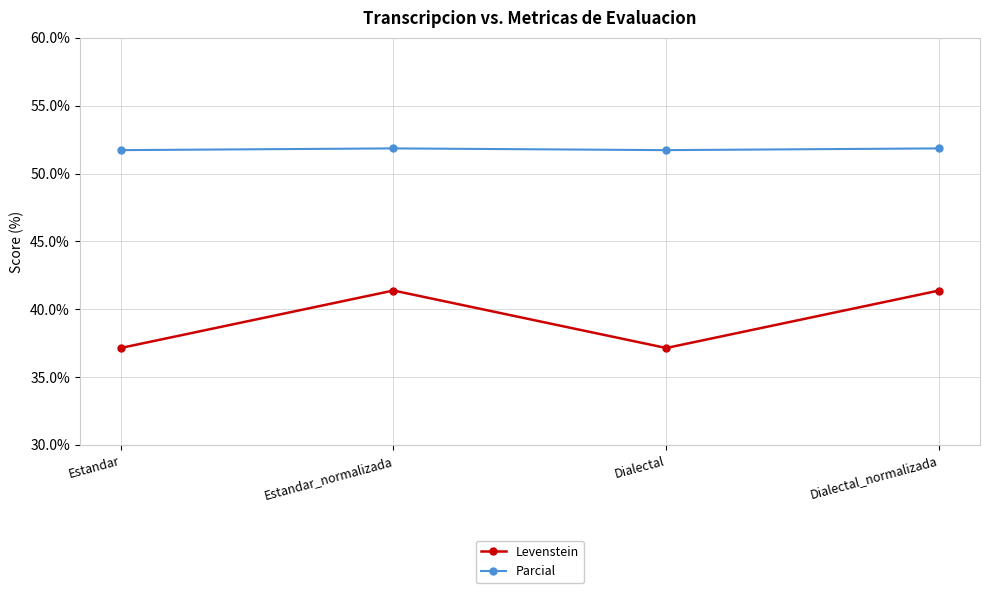

Is the value of Levenstein at Dialectal_normalizada greater than the value of Parcial at Dialectal_normalizada?

No